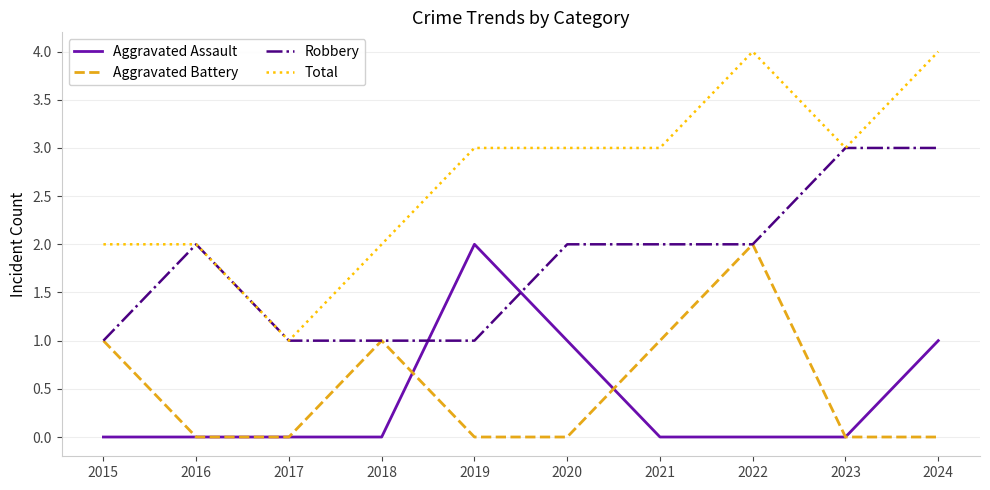

How many lines are shown in the chart?

4